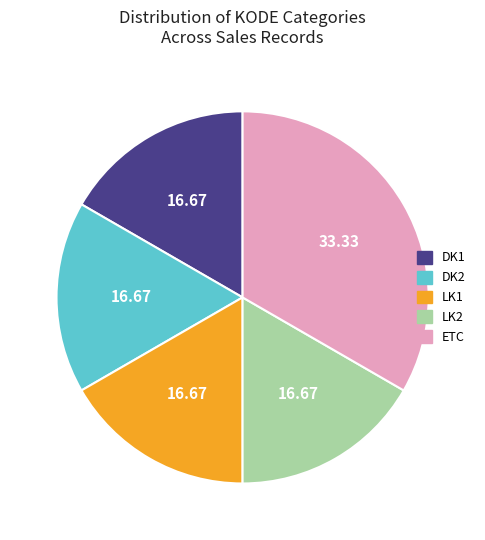

Which category has the biggest portion of the pie?

ETC